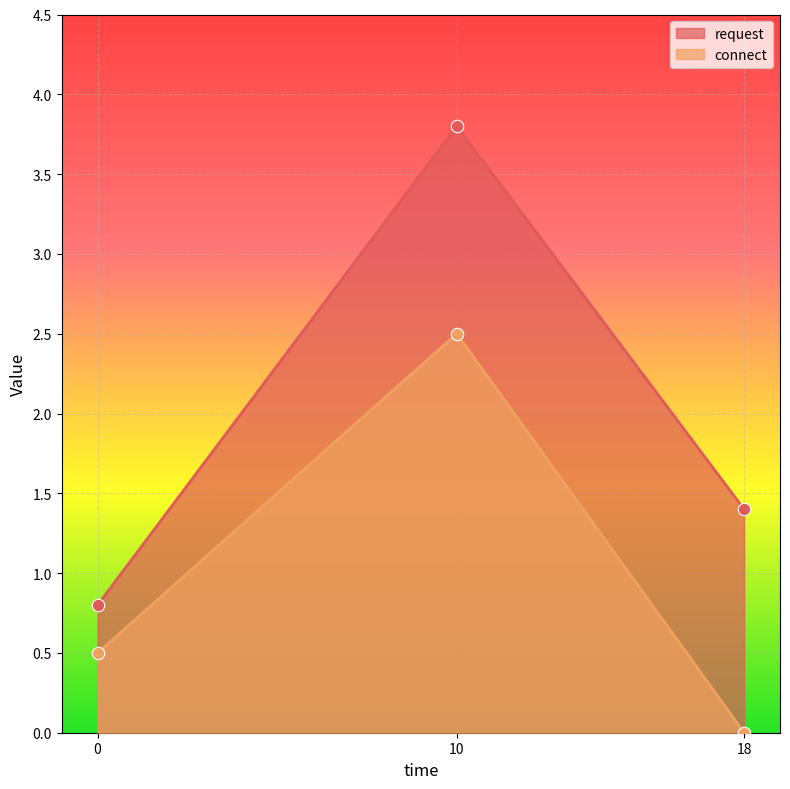

At how many categories does at least one series exceed 0?

3